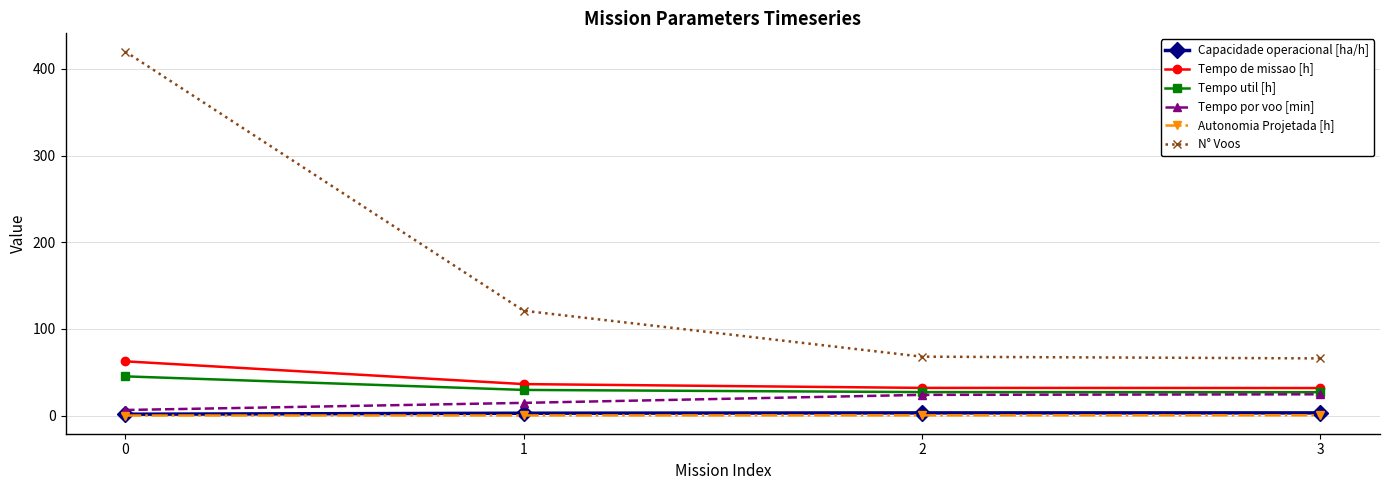

What is the spread (max minus min) of values at 0?

419.9